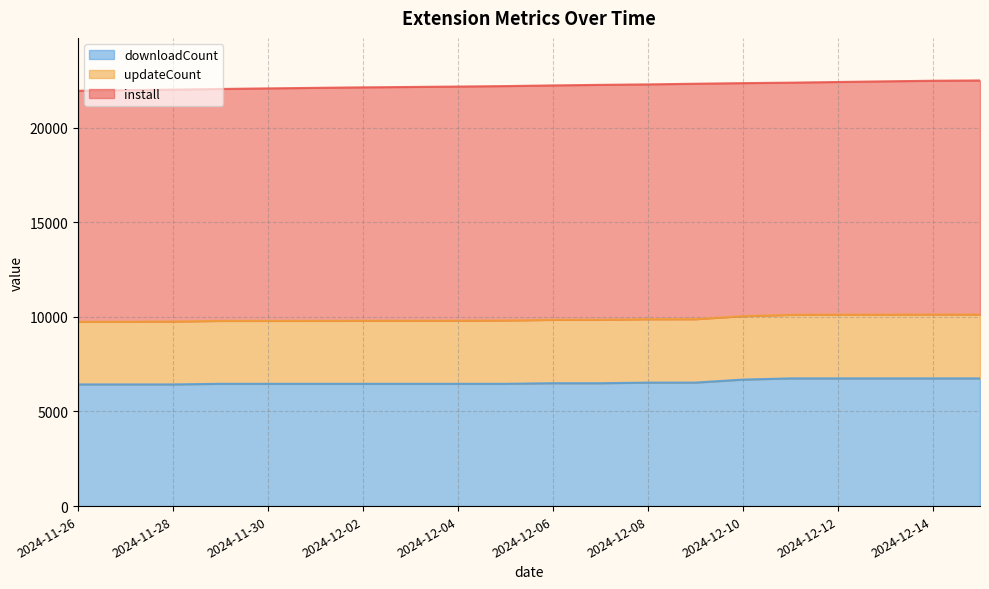

True or false: downloadCount has more than 0 interior local peaks.

False